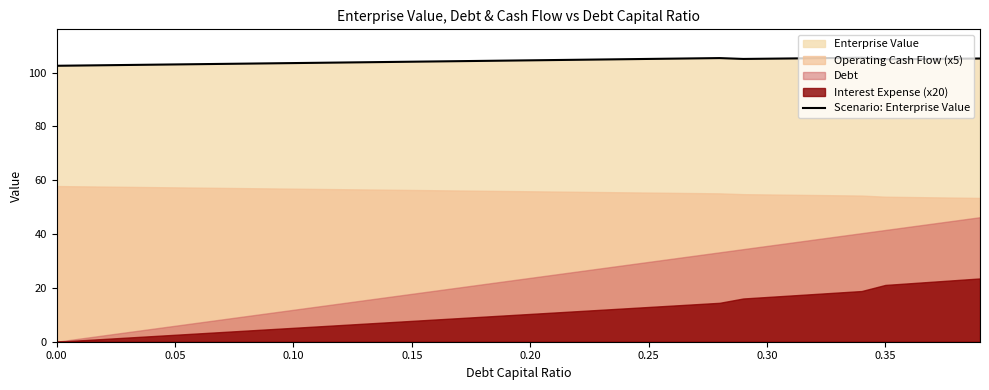

What is the lowest value of the Scenario: Enterprise Value series?

102.5